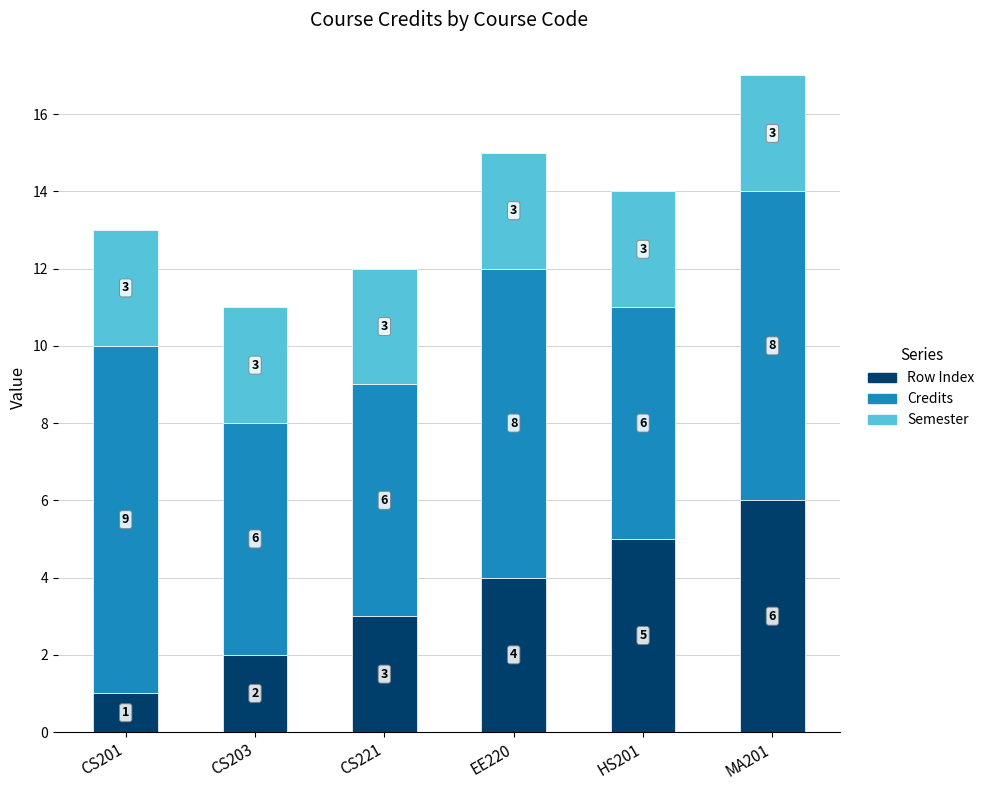

What is the difference between the maximum and minimum values in the Row Index series?

5